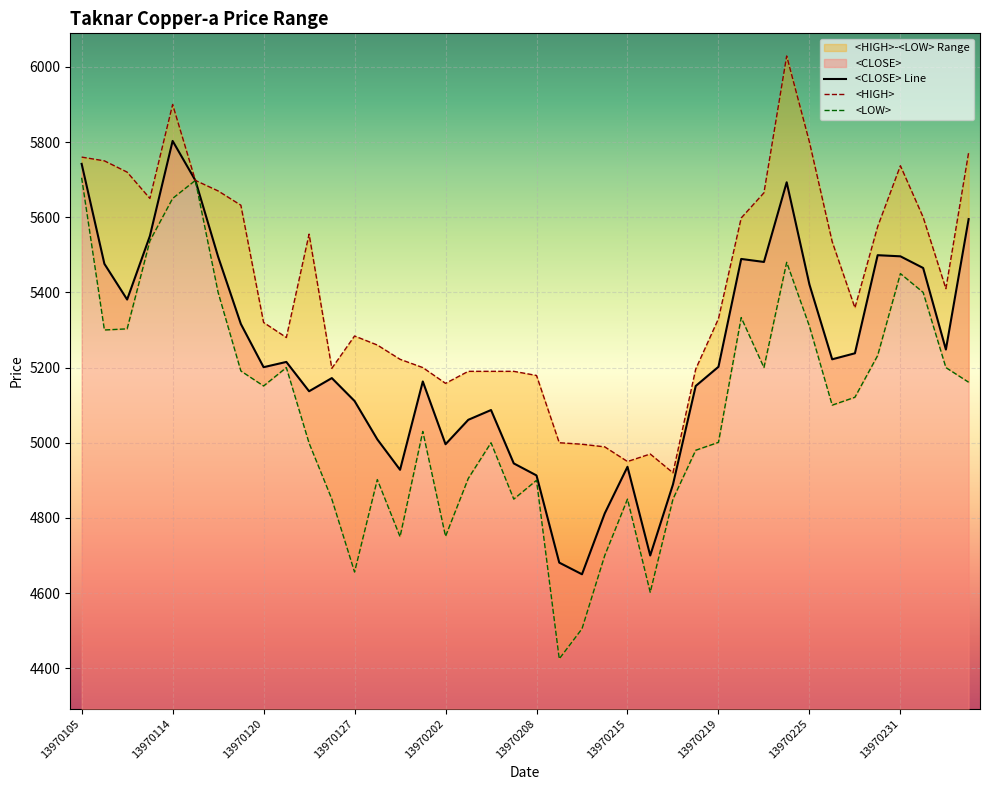

The <CLOSE> Line series shows 5201 at 13970120. True or false?

True